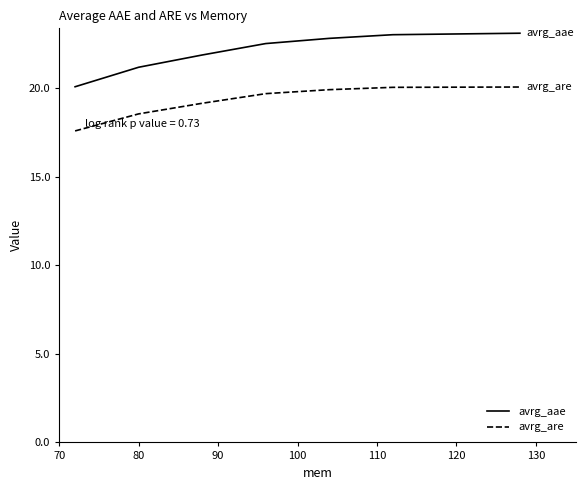

What are all the series names shown in the legend?

avrg_aae, avrg_are